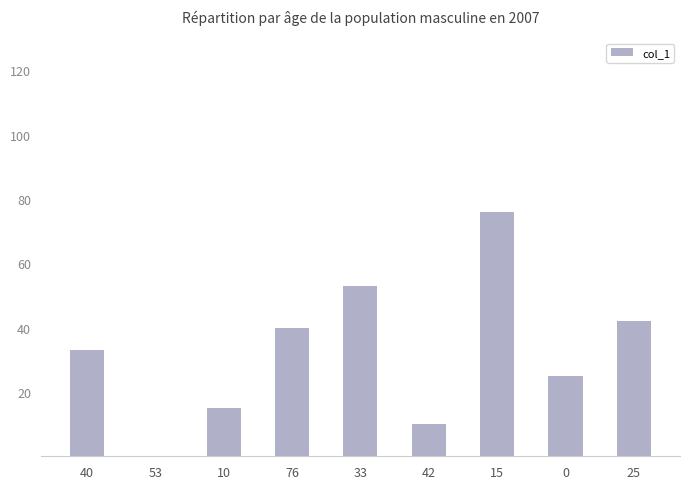

The chart shows a value of 76 at 15. True or false?

True